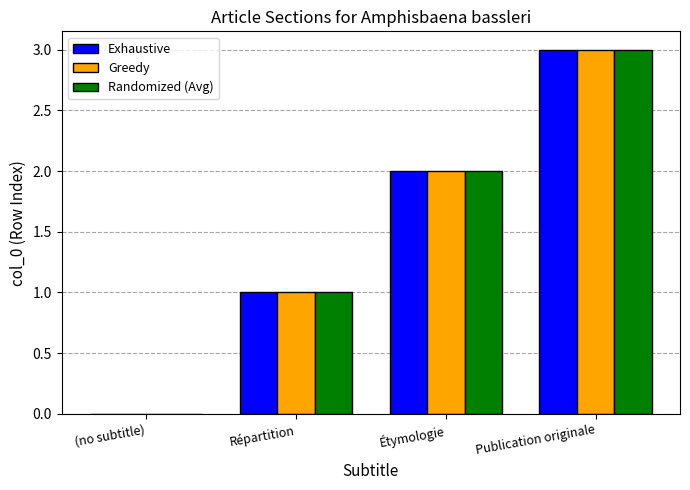

Count the Exhaustive values in the range 1 to 3.

3